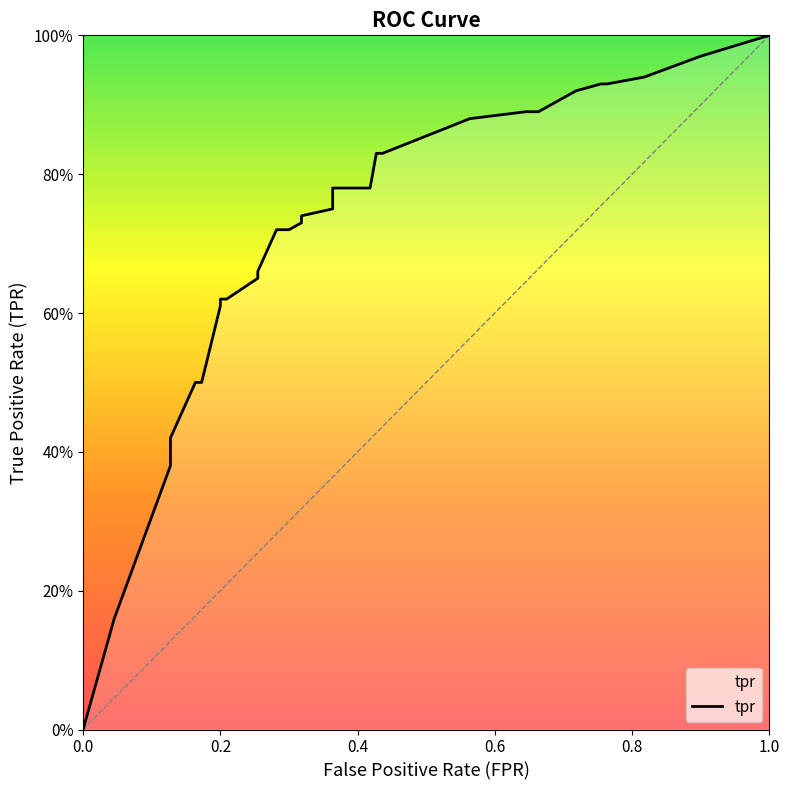

Between 0.12727272727272726 and 0.38181818181818183, which is larger?

0.38181818181818183